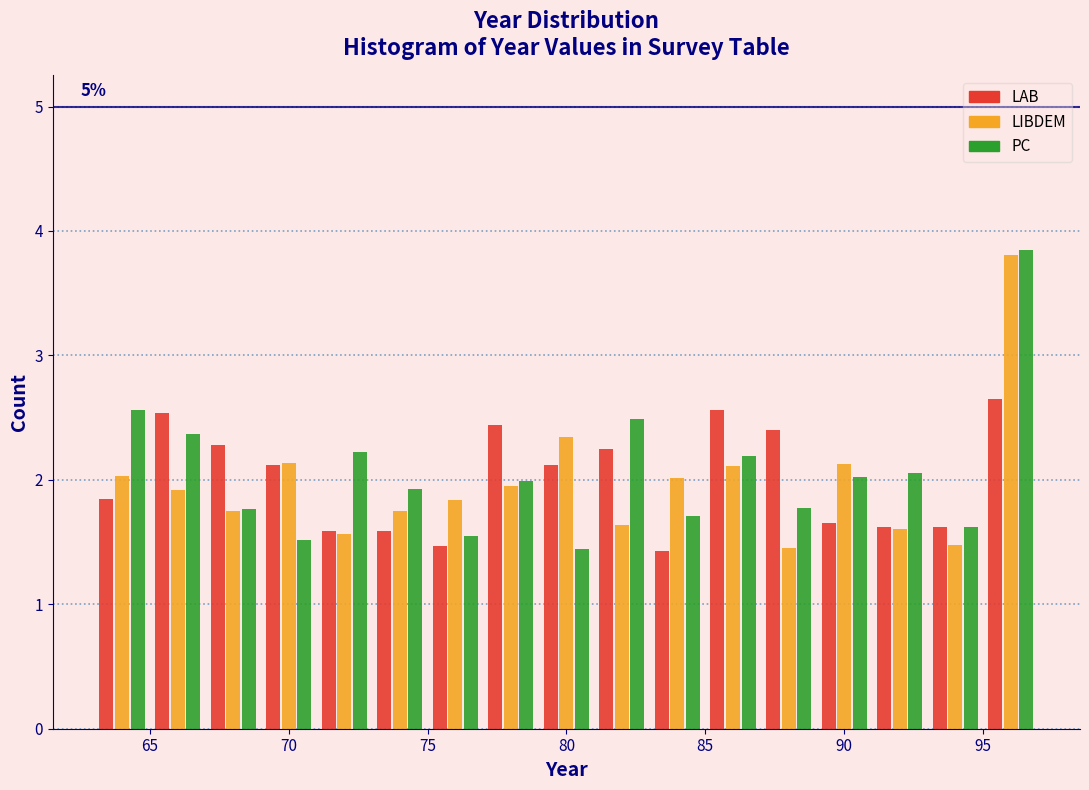

In the PC series, which range on the x-axis has the tallest bar?

95 to 97